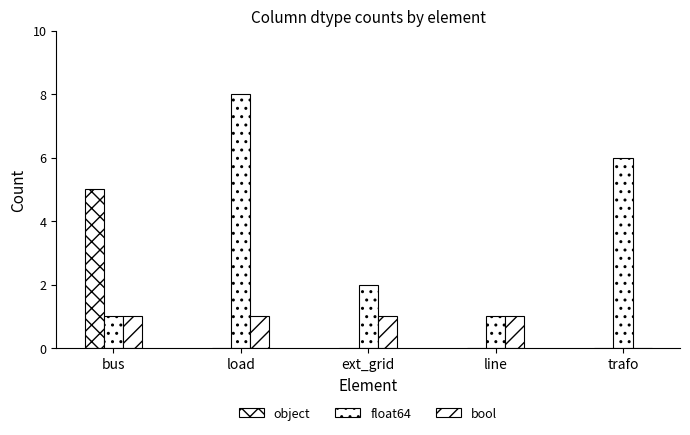

What value does the bool series have at line?

1